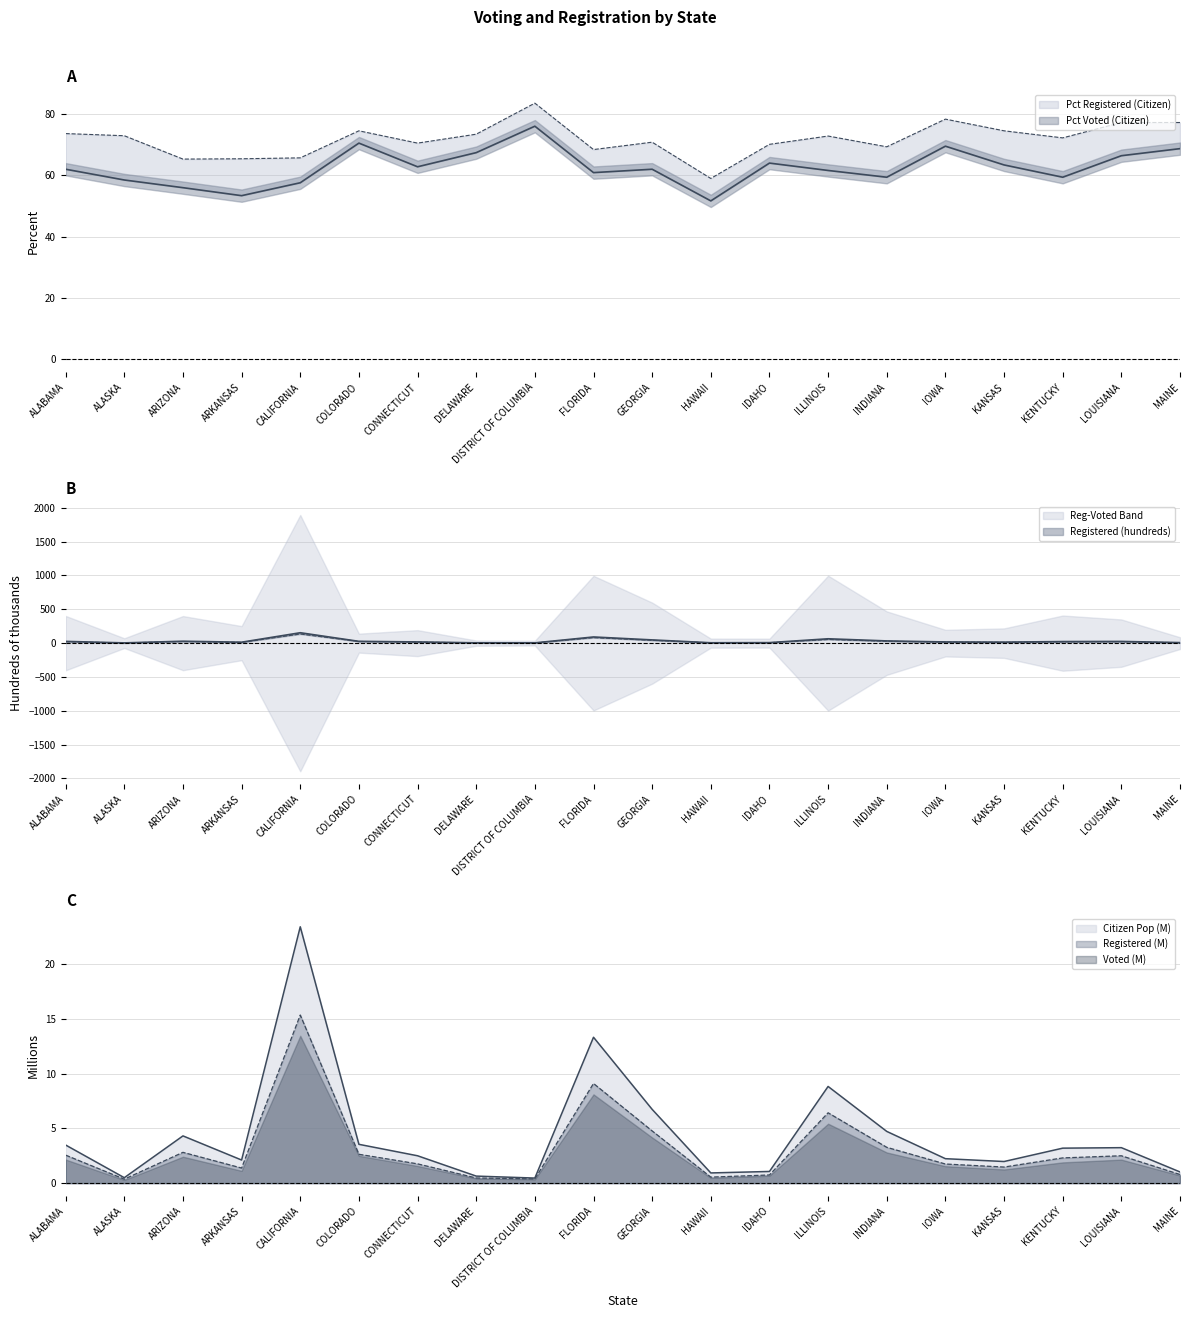

List the labels in order of Registered value, largest first.

CALIFORNIA, FLORIDA, ILLINOIS, GEORGIA, INDIANA, ARIZONA, COLORADO, ALABAMA, LOUISIANA, KENTUCKY, CONNECTICUT, IOWA, KANSAS, ARKANSAS, MAINE, IDAHO, HAWAII, DELAWARE, DISTRICT OF COLUMBIA, ALASKA